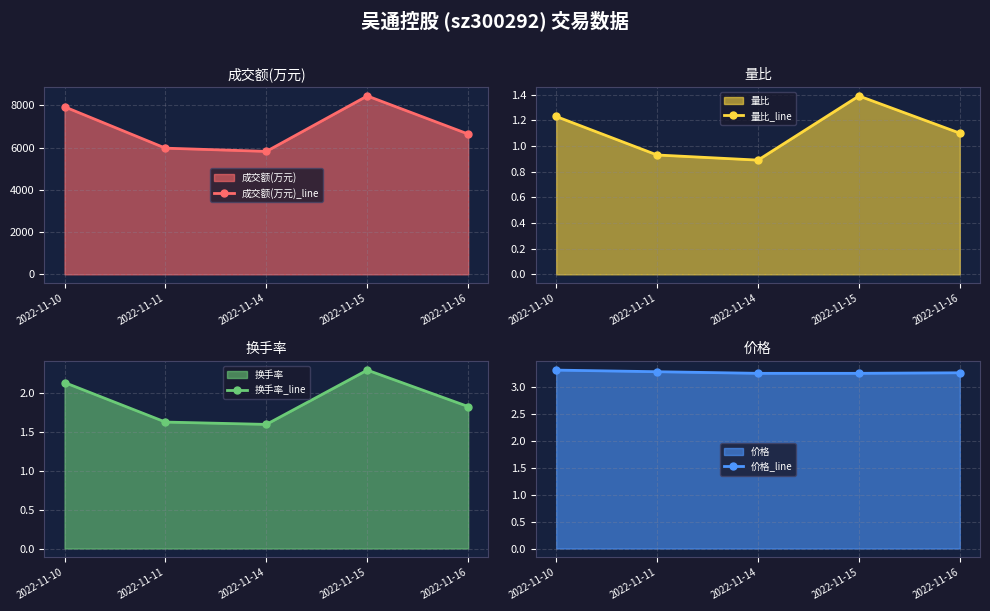

At which label does 成交额(万元)_line reach its peak?

2022-11-15